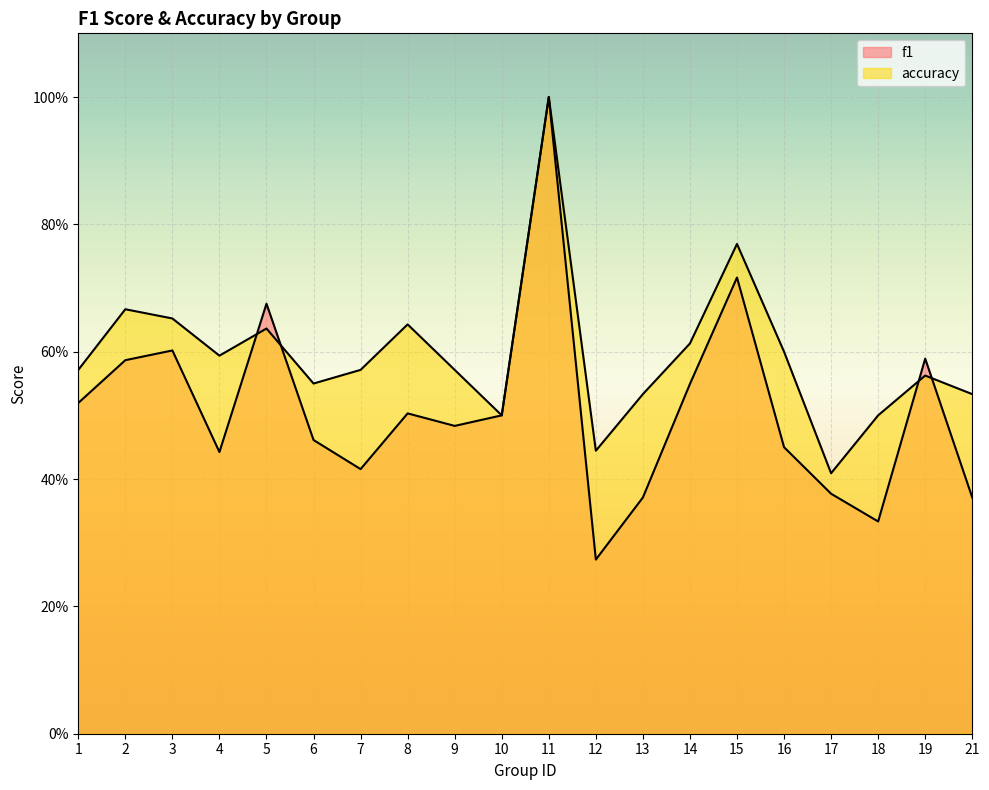

Reading right to left, list all the values displayed in this chart.

f1: 21=0.4	19=0.6	18=0.3	17=0.4	16=0.5	15=0.7	14=0.5	13=0.4	12=0.3	11=1.0	10=0.5	9=0.5	8=0.5	7=0.4	6=0.5	5=0.7	4=0.4	3=0.6	2=0.6	1=0.5
accuracy: 21=0.5	19=0.6	18=0.5	17=0.4	16=0.6	15=0.8	14=0.6	13=0.5	12=0.4	11=1.0	10=0.5	9=0.6	8=0.6	7=0.6	6=0.6	5=0.6	4=0.6	3=0.7	2=0.7	1=0.6